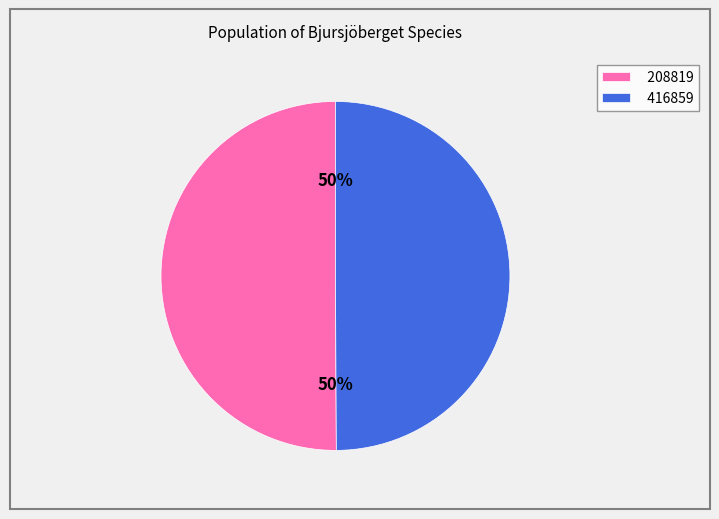

Is it true that 208819 is 45% of the pie?

False